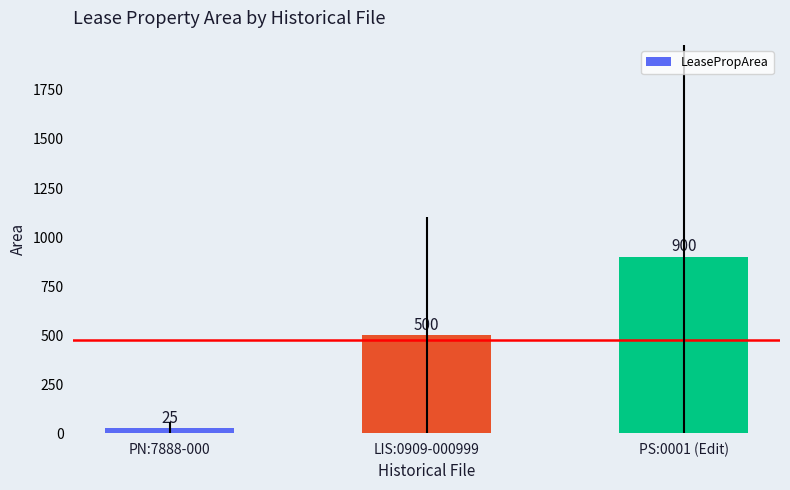

What is the value of the 2nd bar from the left?

500